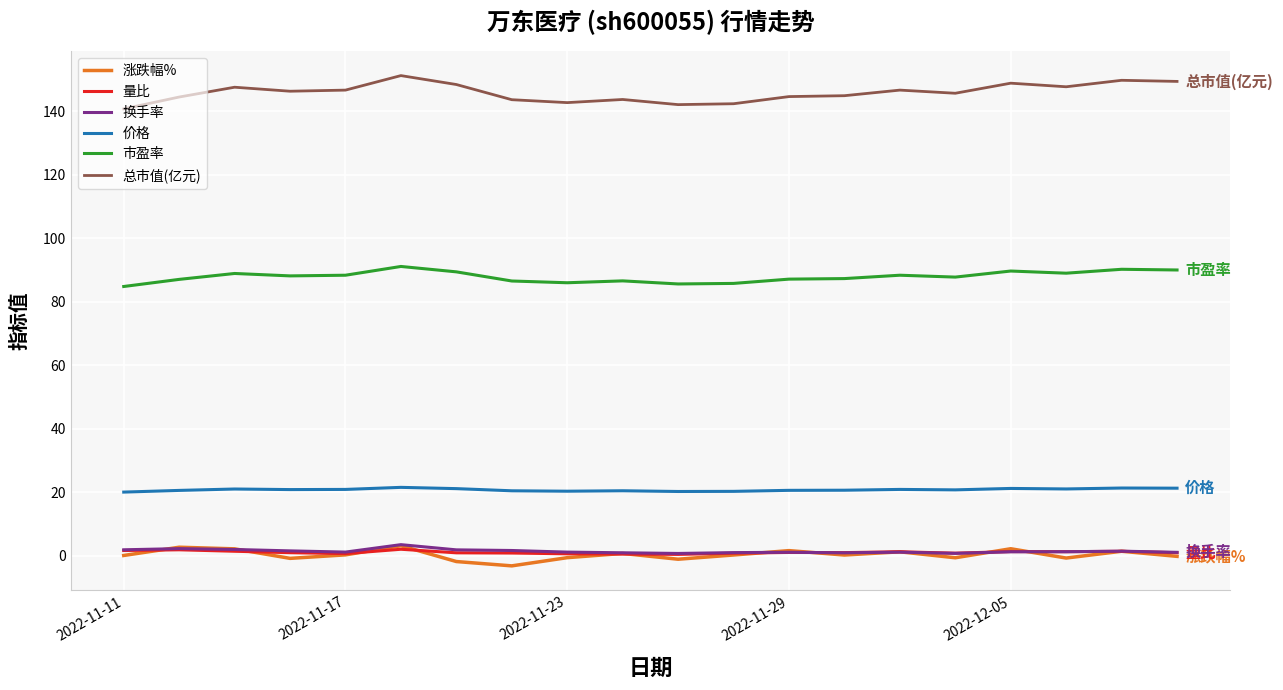

Which series has the largest total across all categories?

总市值(亿元)